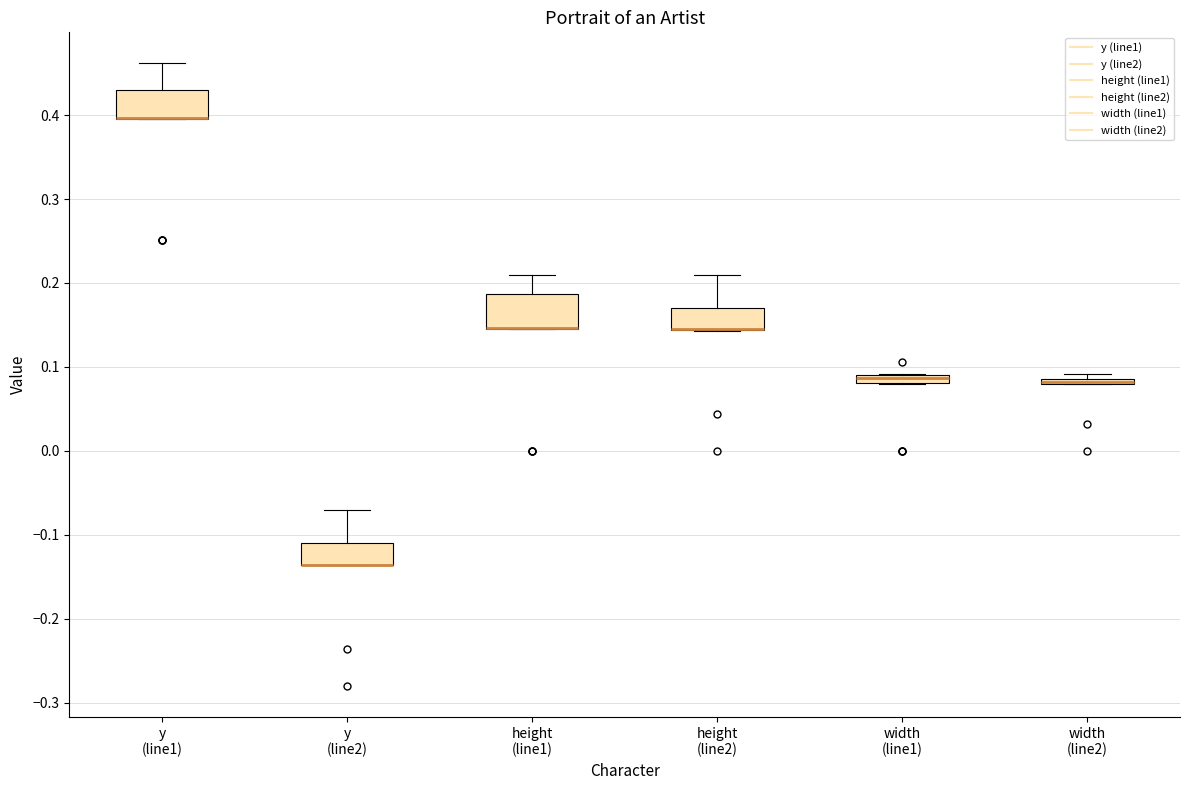

Where is the upper edge of the box for width (line1) on the y-axis? The values are not printed on the chart, so give them approximately, as read against the axis.

0.09